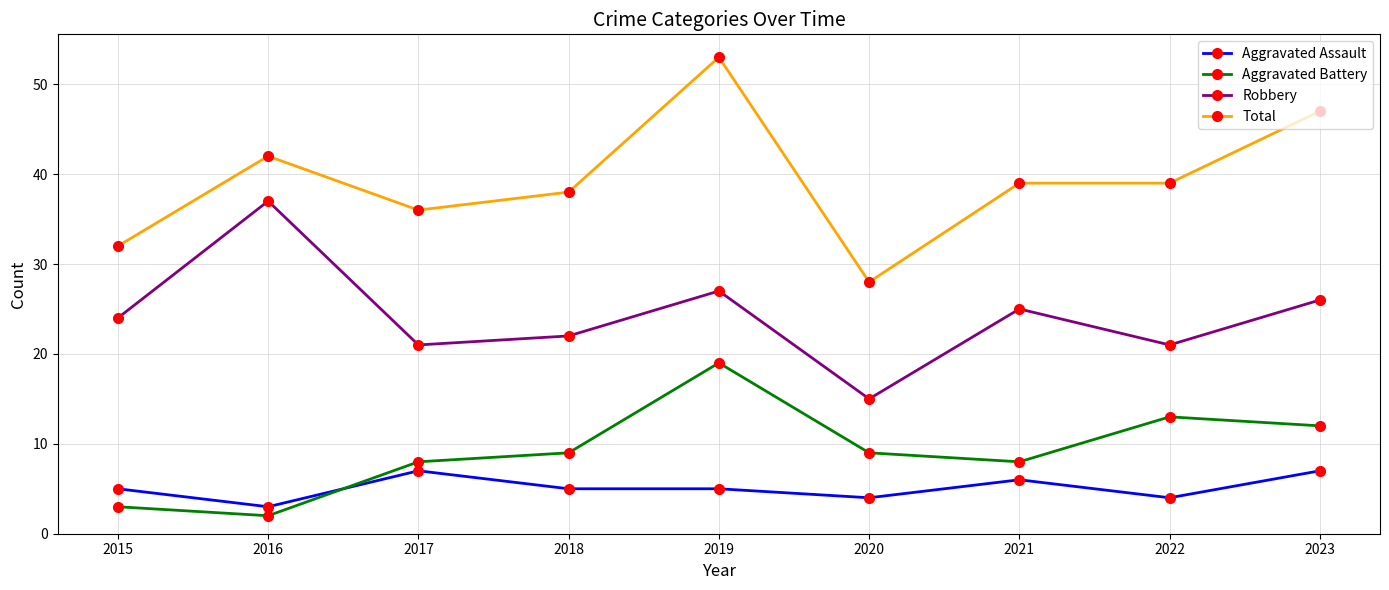

What is the total value across all series at 2018?

74